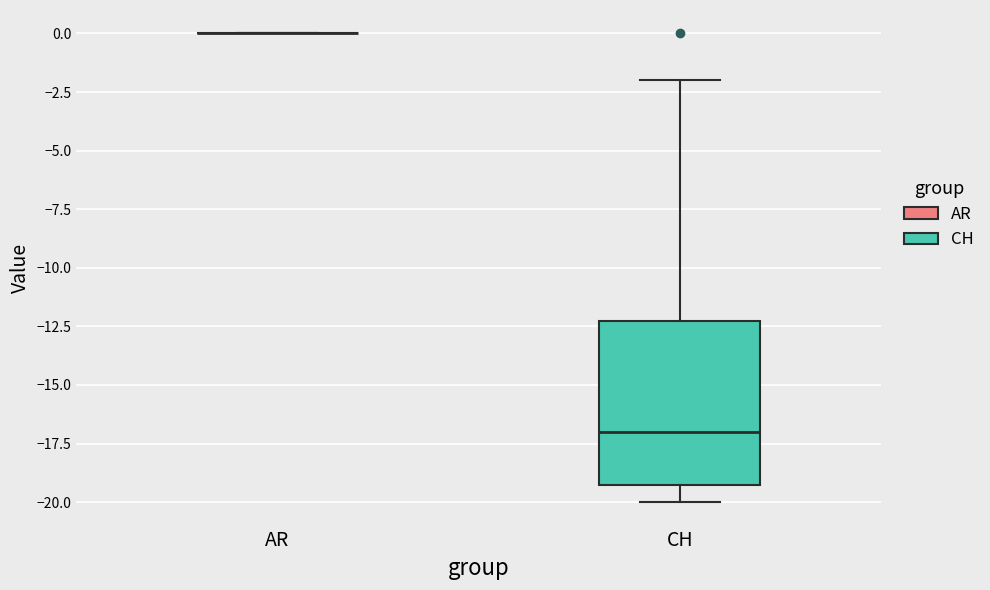

Reading left to right, read every box against the y-axis: the position of its median line, the range the box covers, and the ends of its whiskers. The values are not printed on the chart, so give them approximately, as read against the axis.

AR: box collapsed to a line at 0, whiskers 0 to 0
CH: median -17, box -19 to -12, whiskers -20 to -2